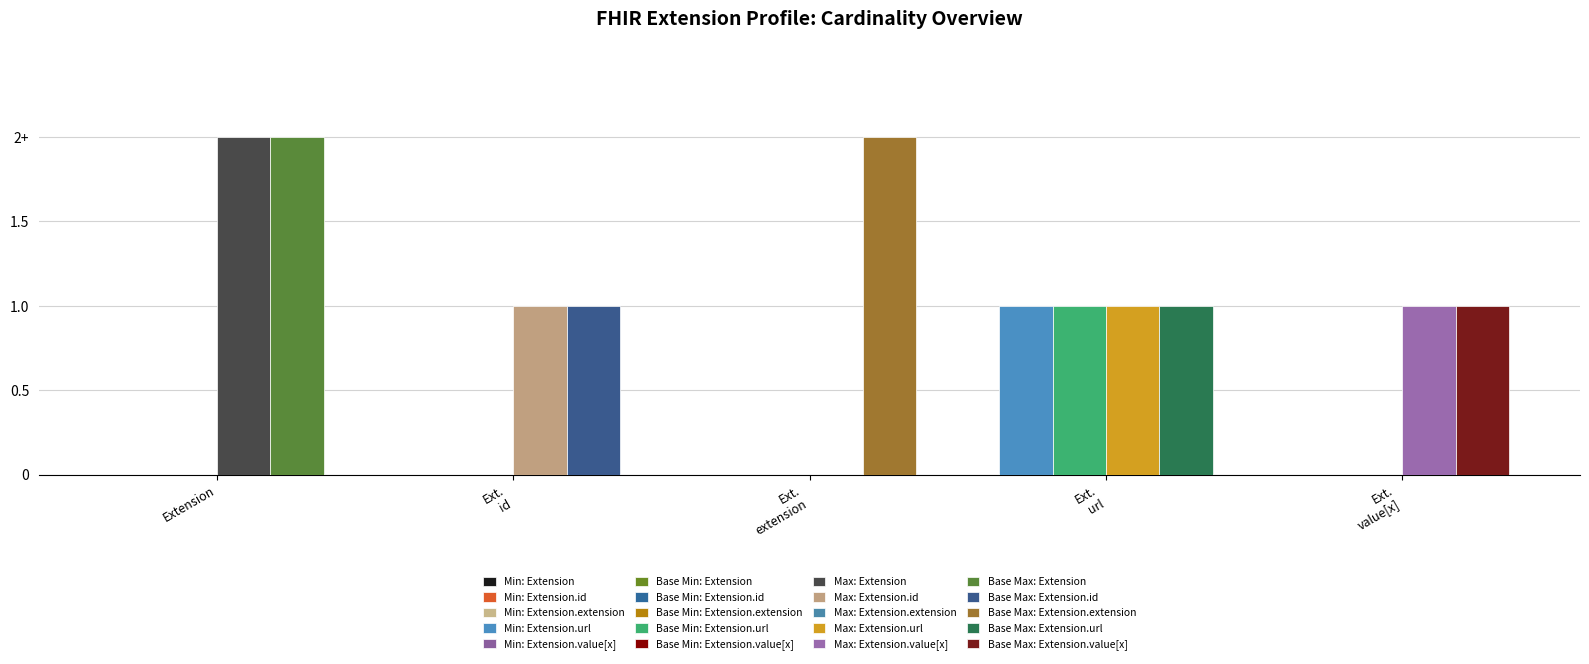

True or false: Min has a value of 0 at Extension.extension.

True